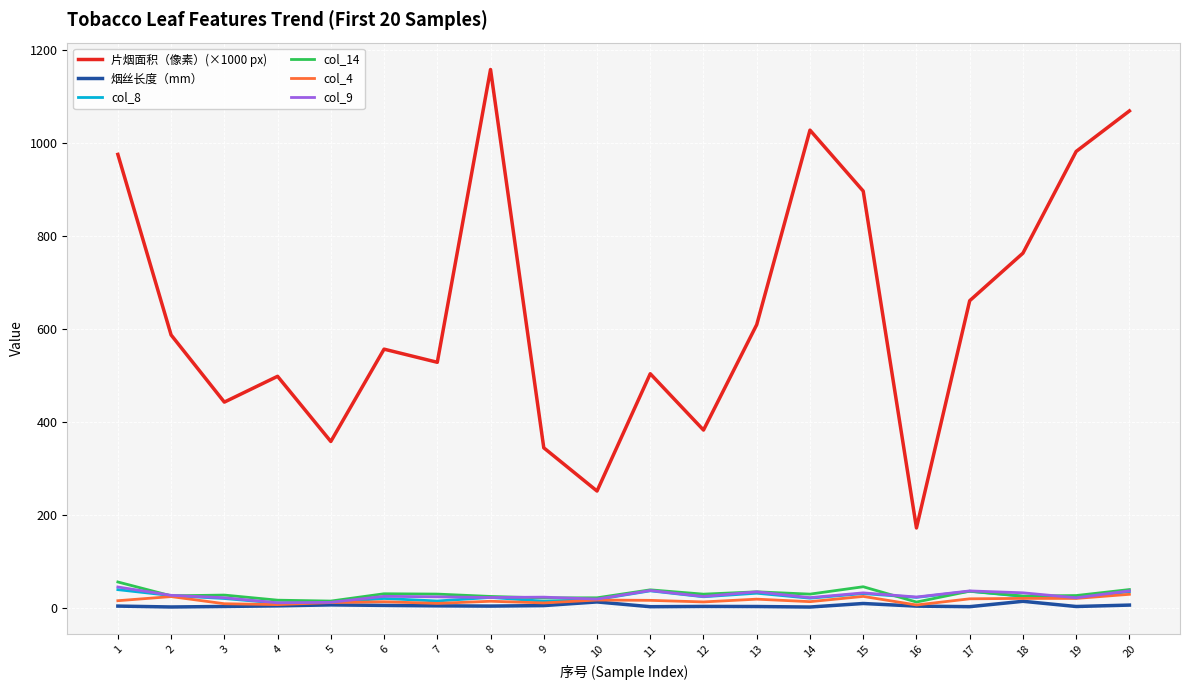

Between which two adjacent categories do col_9 and col_8 first intersect?

7 and 8